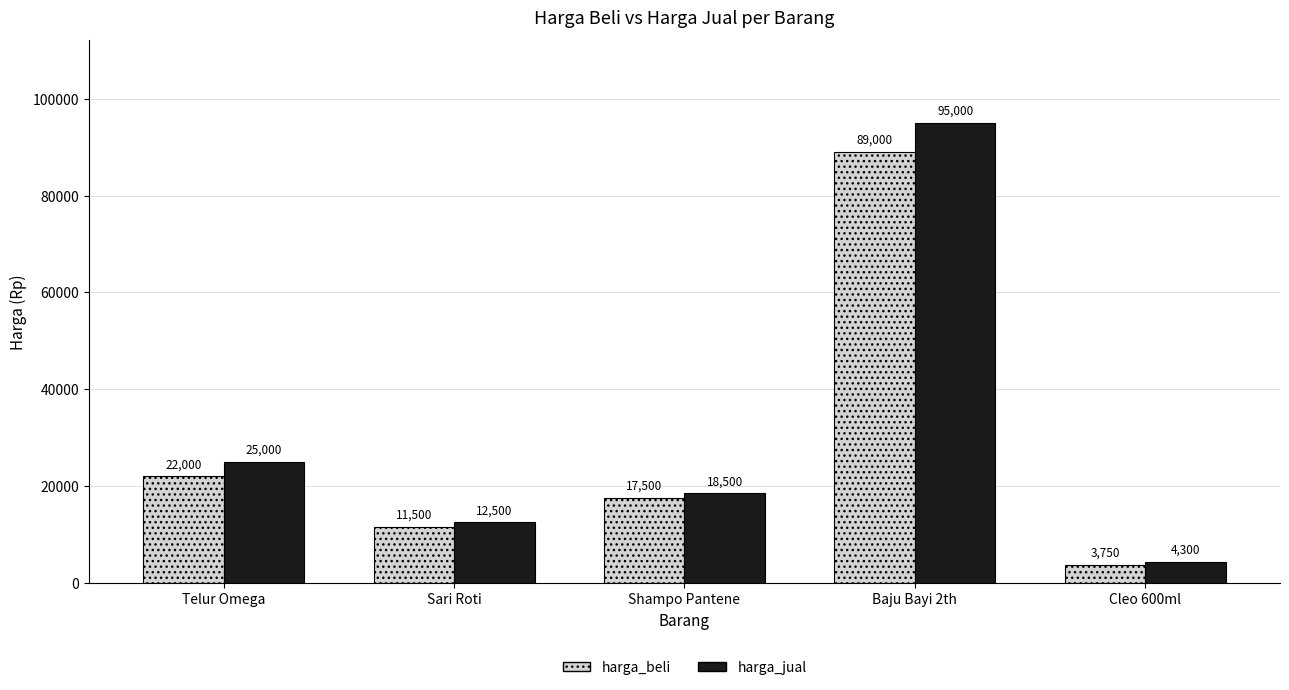

List the series in order of their peak value, highest first.

harga_jual, harga_beli